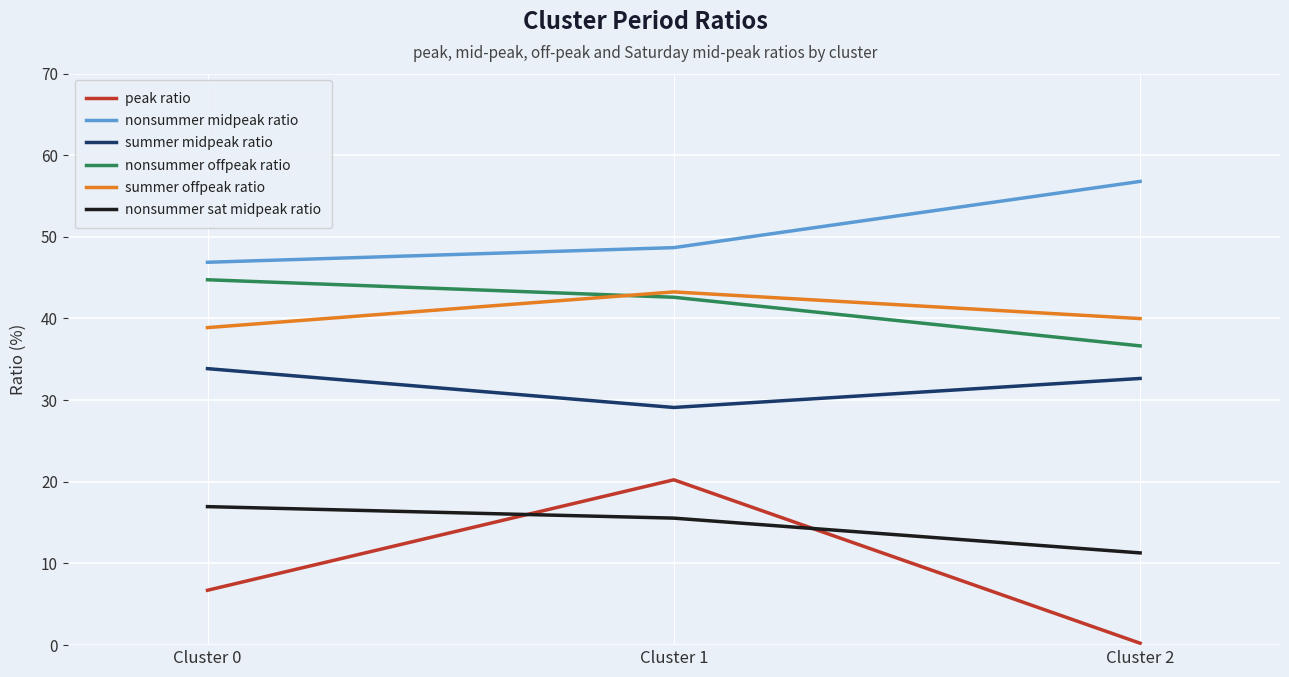

How many values in the nonsummer offpeak ratio series exceed 42?

2